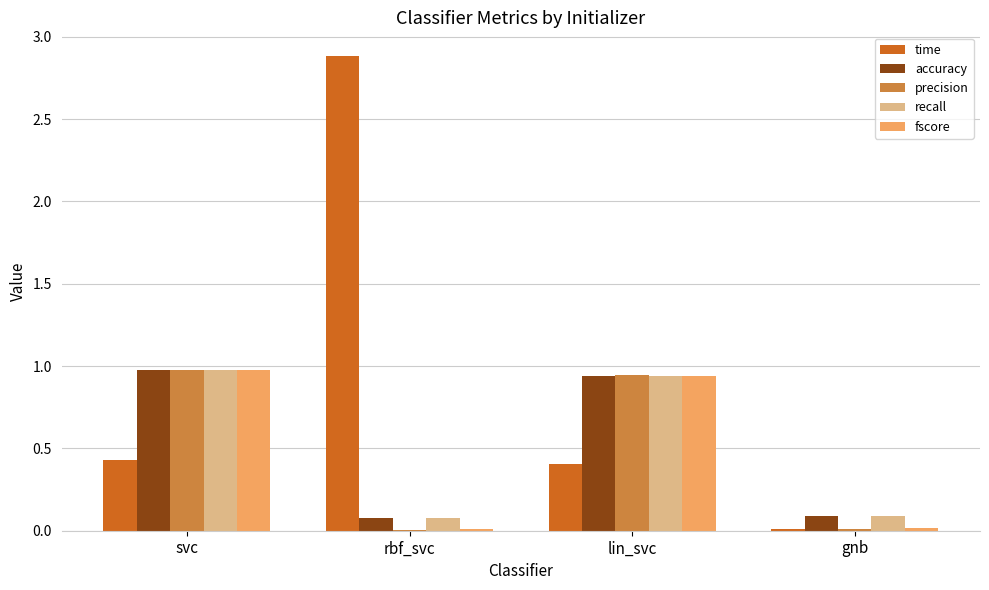

The time series shows 0.0 at gnb. True or false?

True